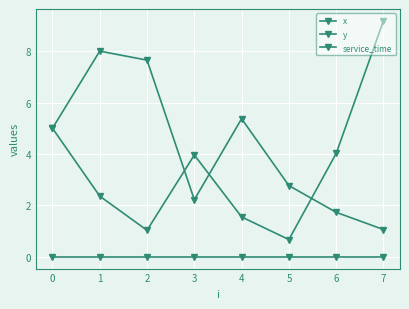

How many values in the x series are below 5?

4